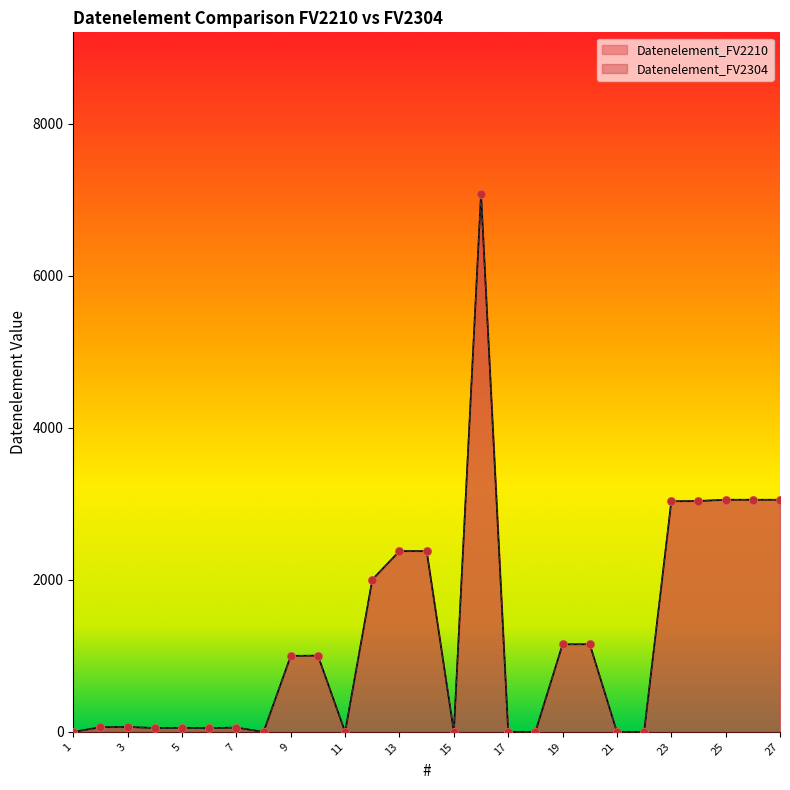

At which category is the sum across all series the highest?

16